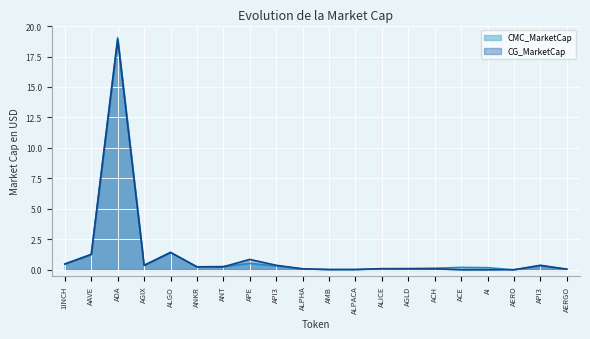

How many lines are shown in the chart?

2